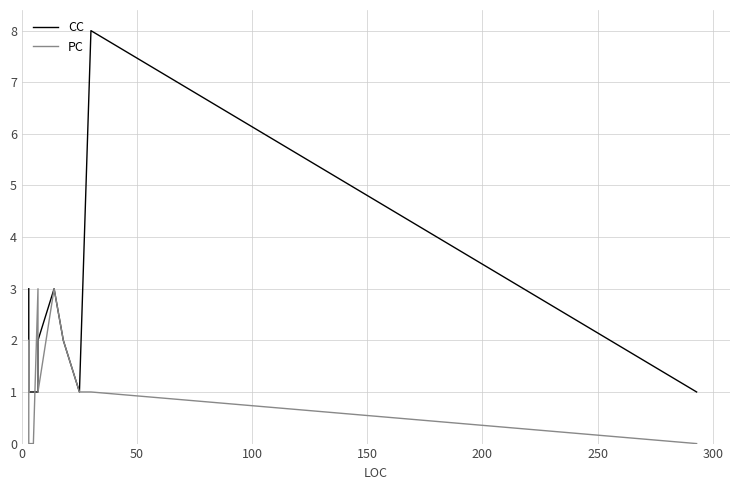

What is the difference between the maximum and minimum values in the CC series?

7